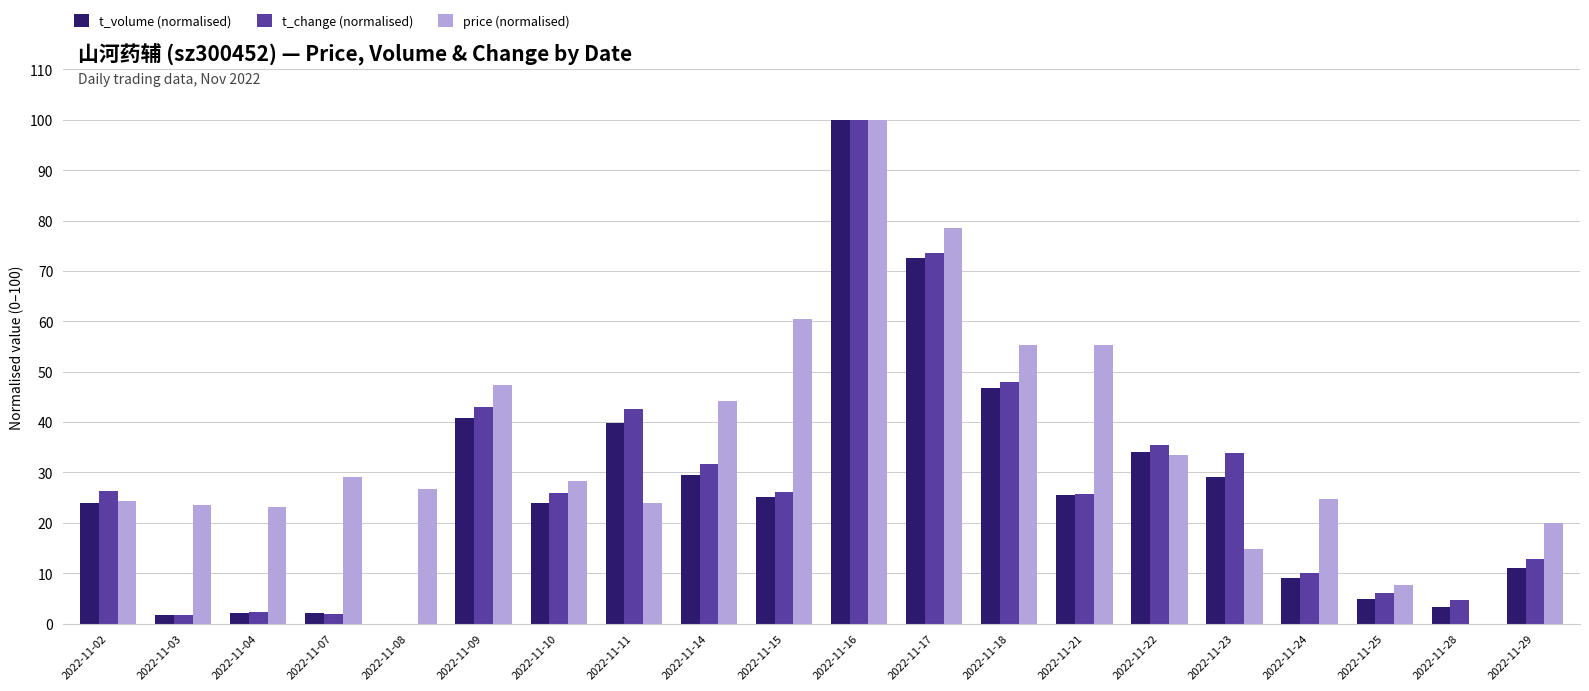

What is the average value of the t_change (normalised) series?

27.6